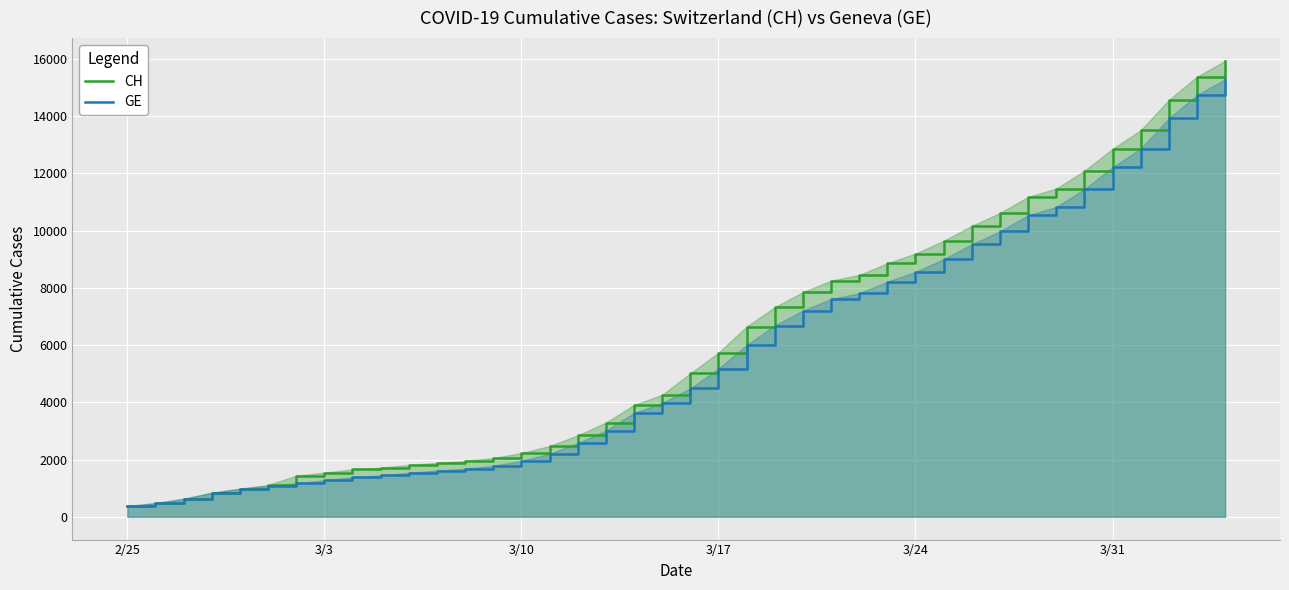

What is the value of the CH point at the 34th from the left?

11467